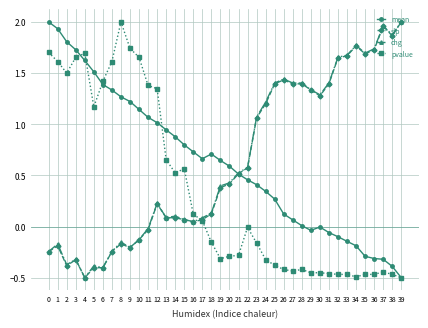

At how many categories does at least one series exceed 1?

30